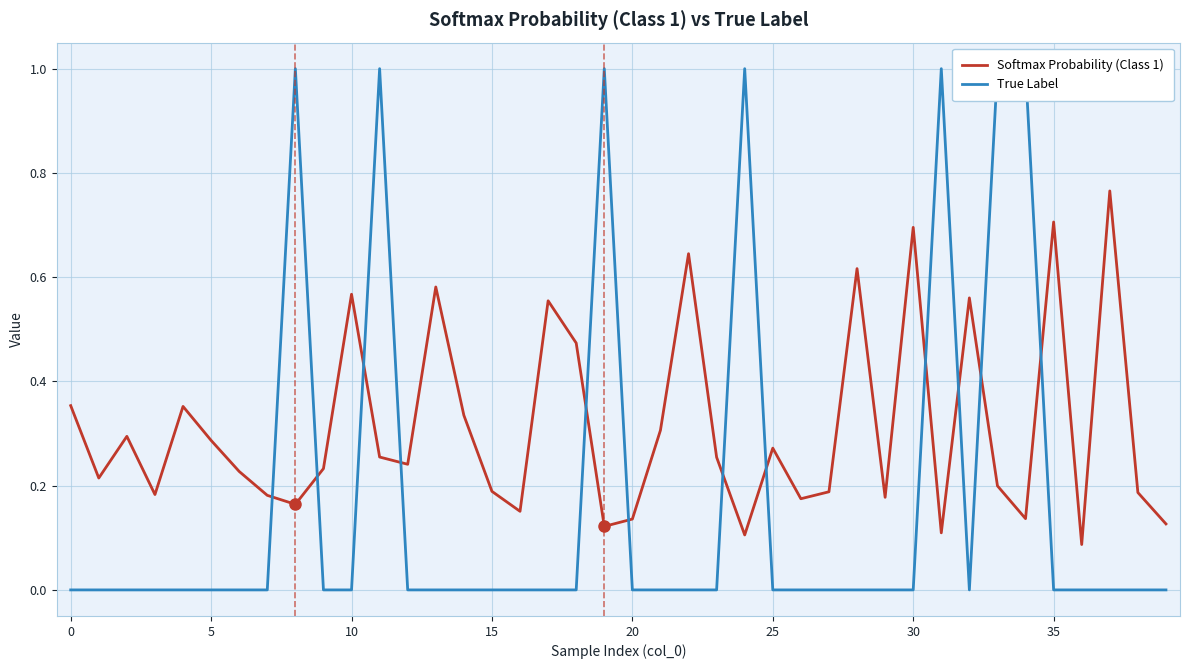

What are all the series names shown in the legend?

Softmax Probability (Class 1), True Label